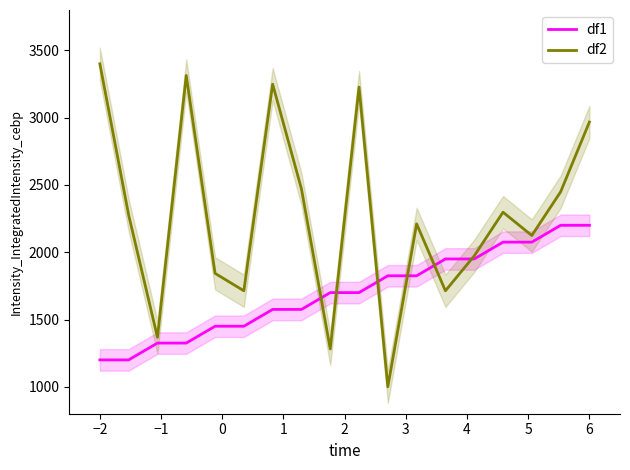

What is the highest value of the df2 series?

3400.0